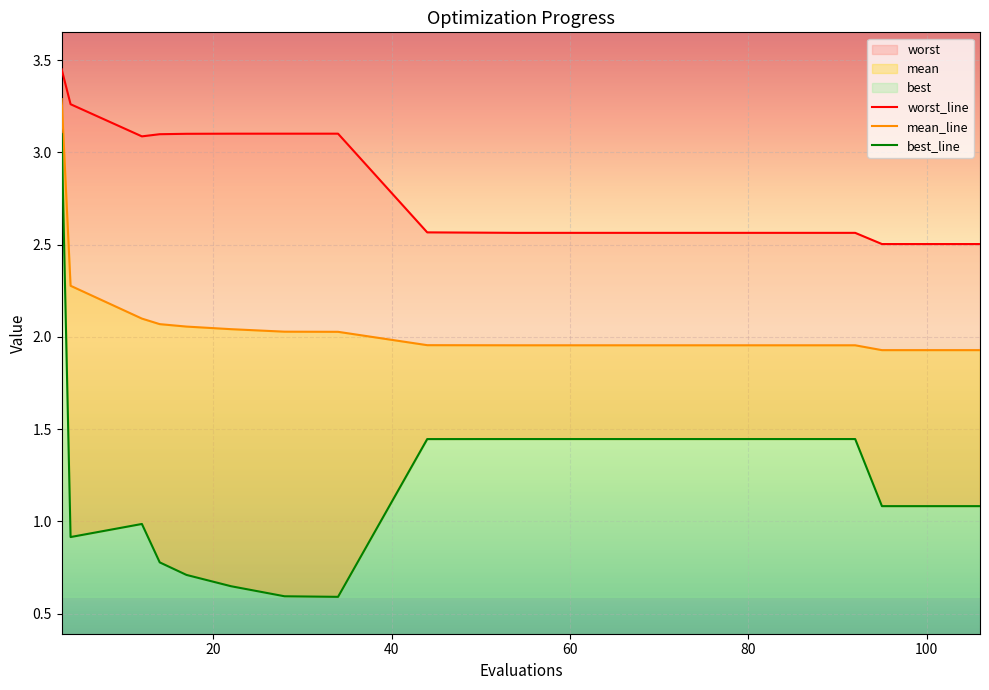

True or false: best_line and mean_line cross at least once.

False